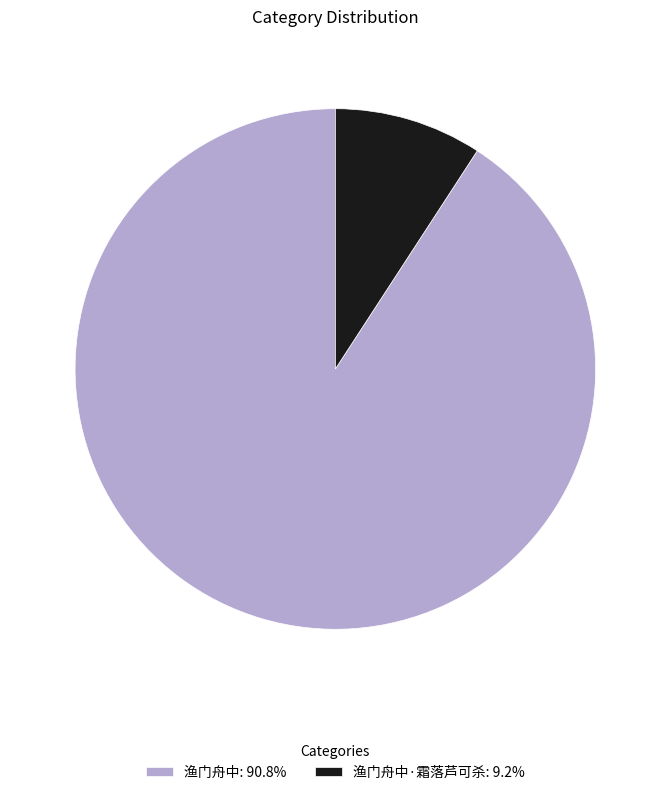

Approximately how many times larger is the value at 渔门舟中: 90.8% compared to 渔门舟中·霜落芦可杀: 9.2%?

9.9